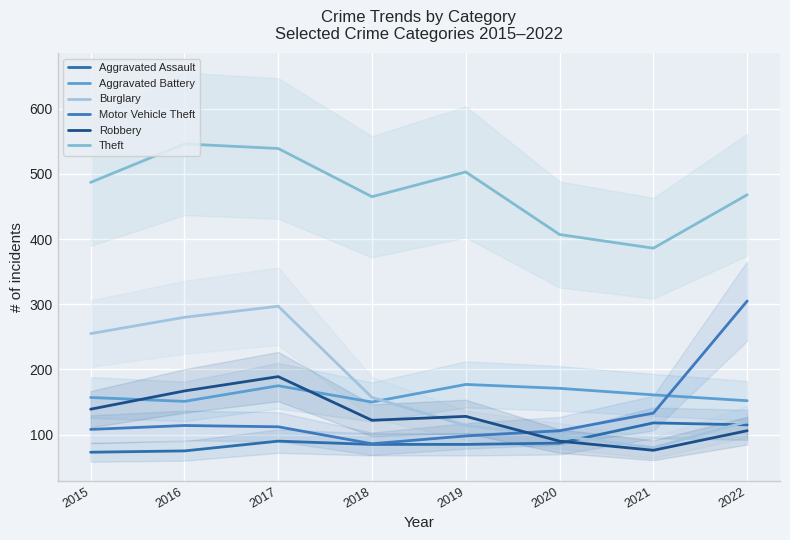

The value of Motor Vehicle Theft at 2018 is 128. True or false?

False